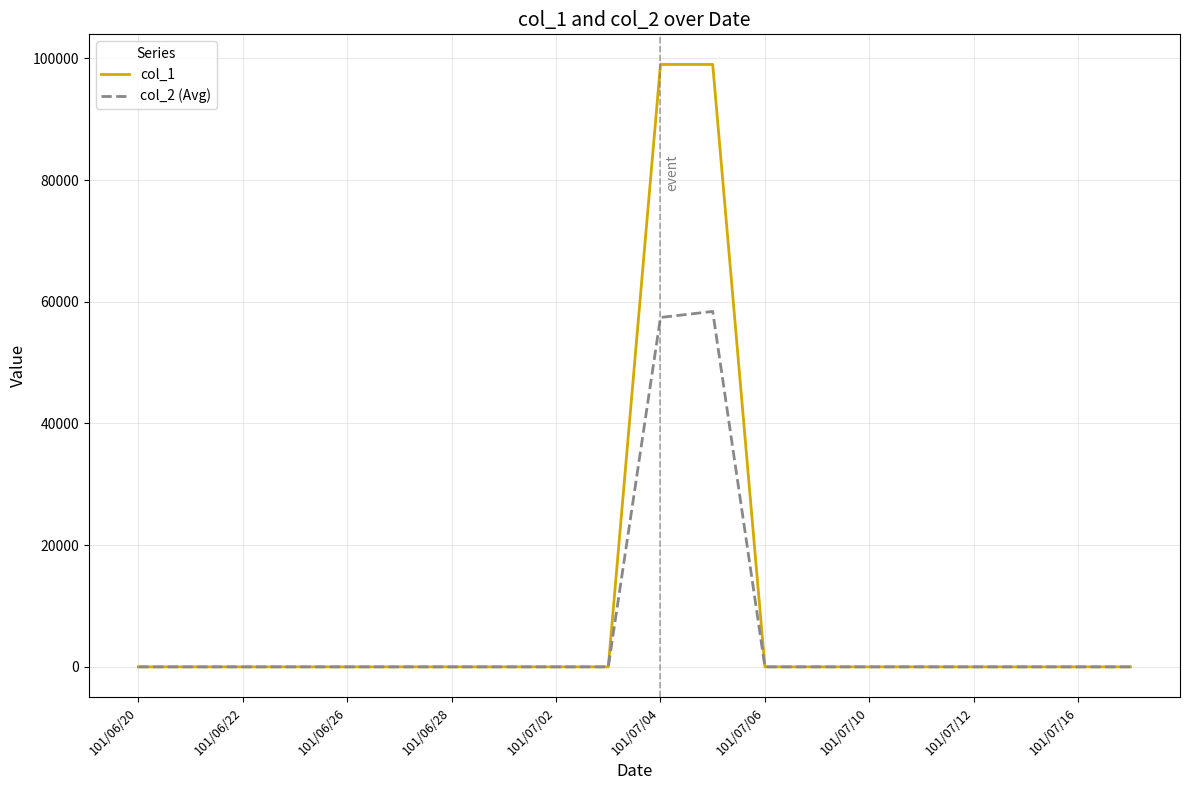

Which series has the widest spread of values?

col_1